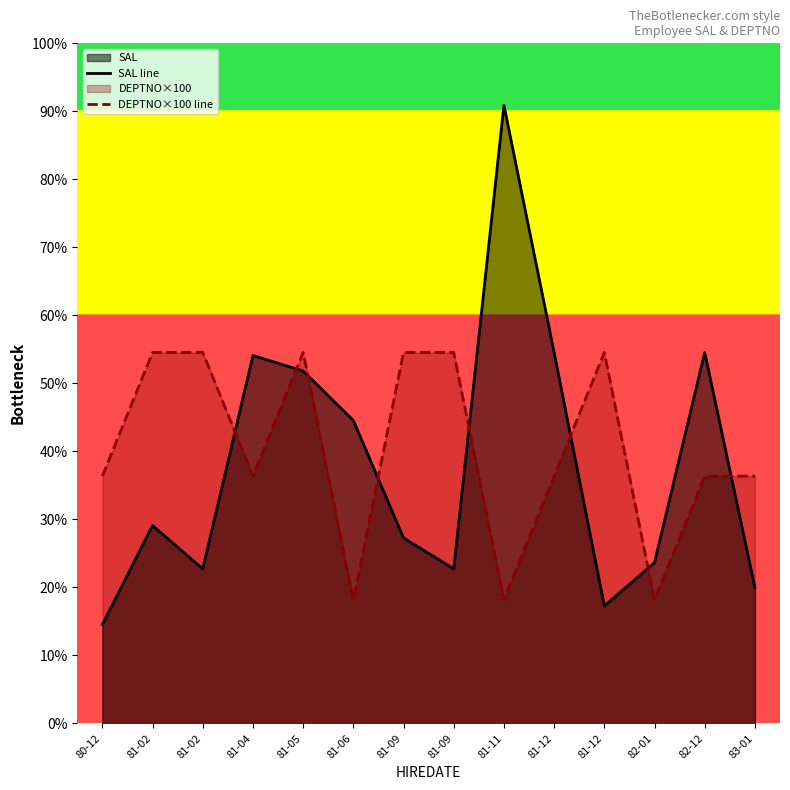

Does the chart display data point markers on the line(s)?

No